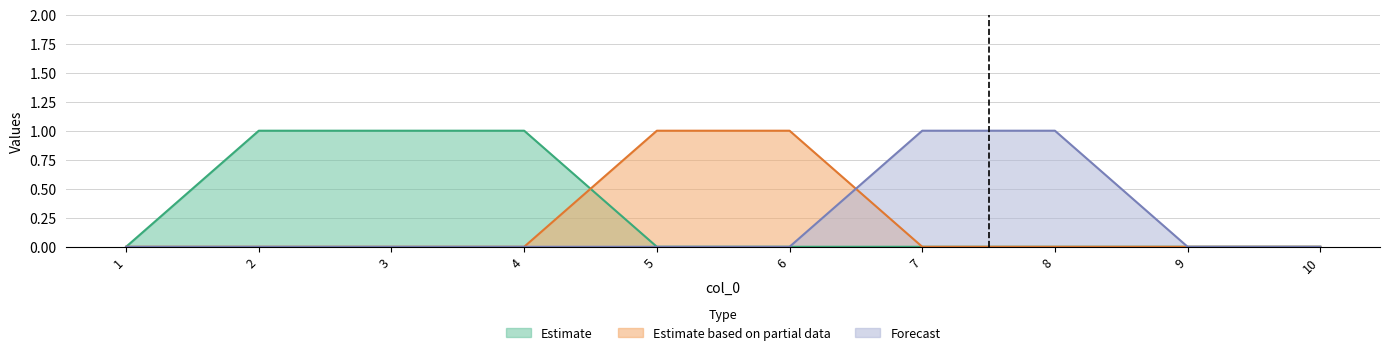

The Estimate series shows -1 at 8. True or false?

False